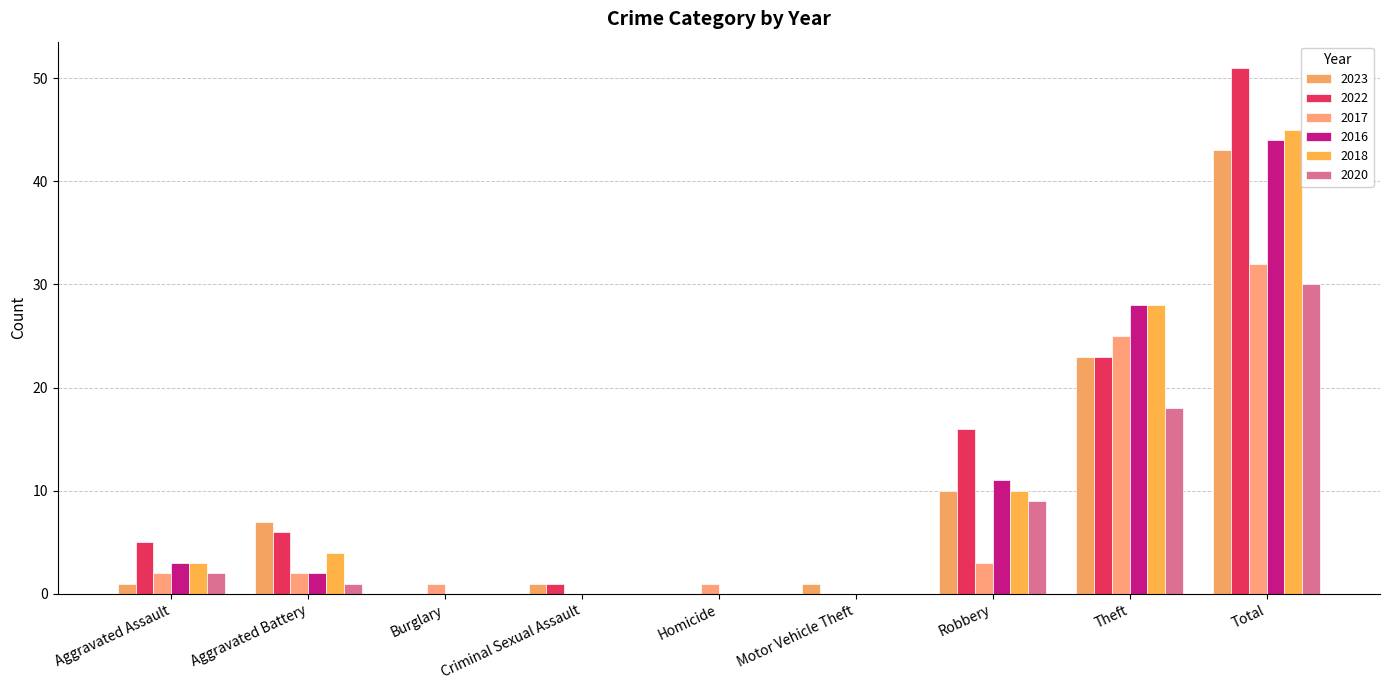

Count the number of categories in the chart.

9